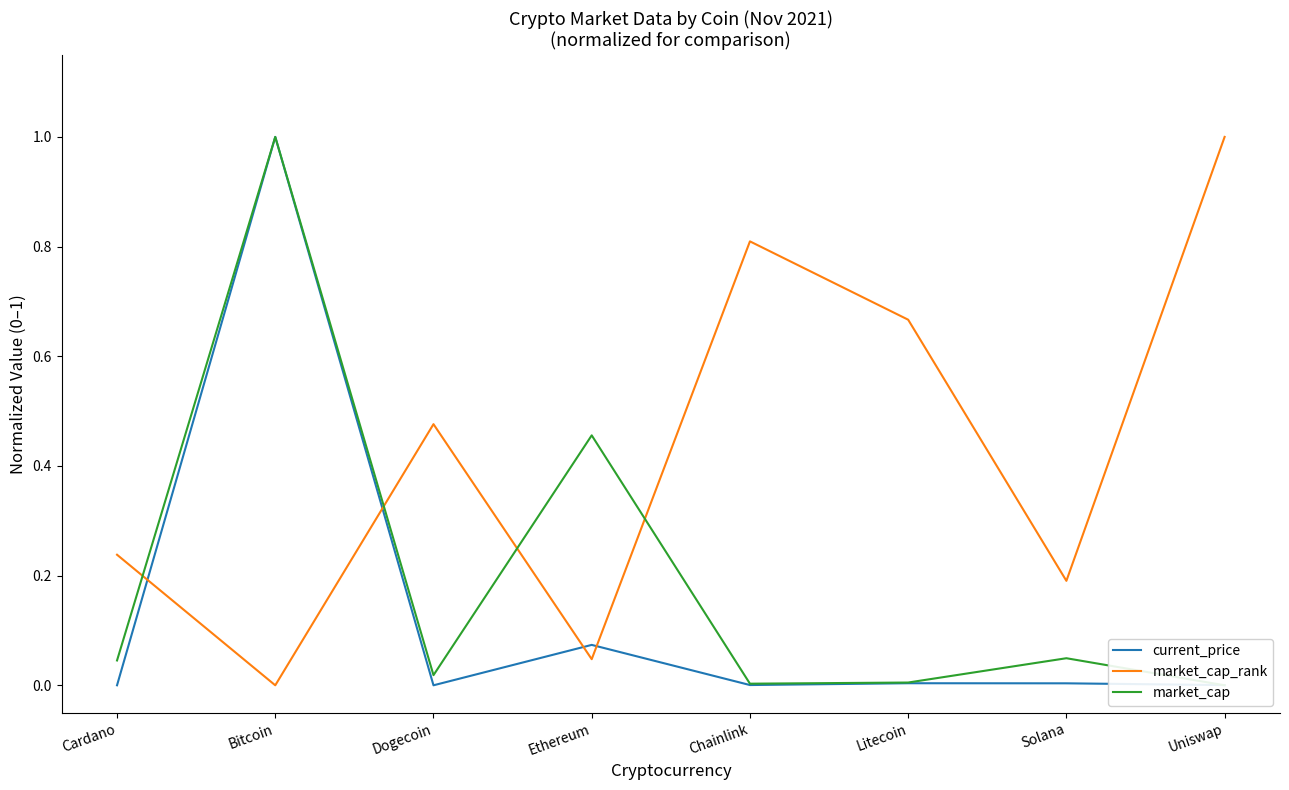

True or false: market_cap_rank and market_cap cross at least once.

True